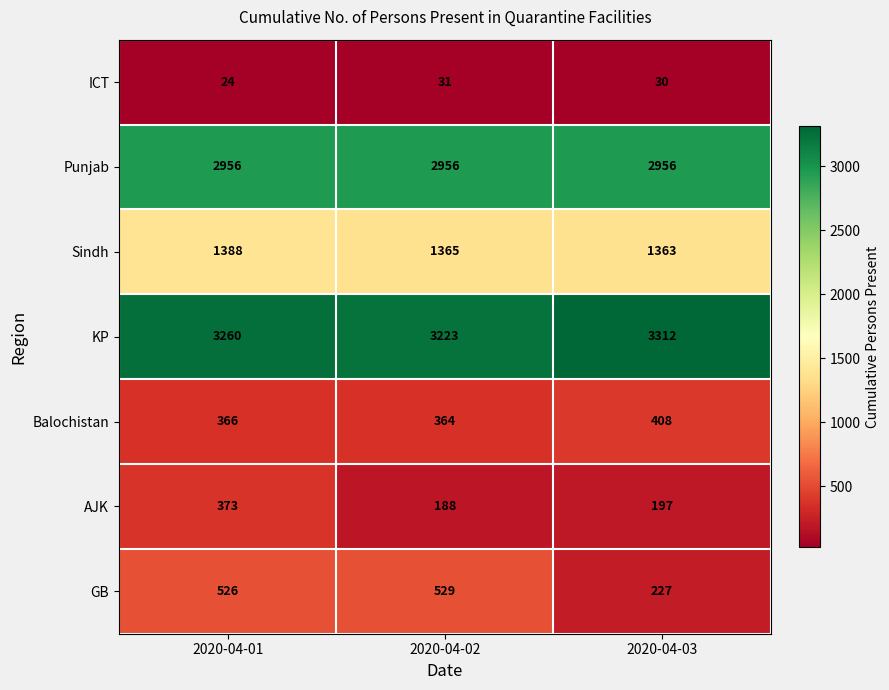

True or false: GB has a value of 227 at 2020-04-03.

True